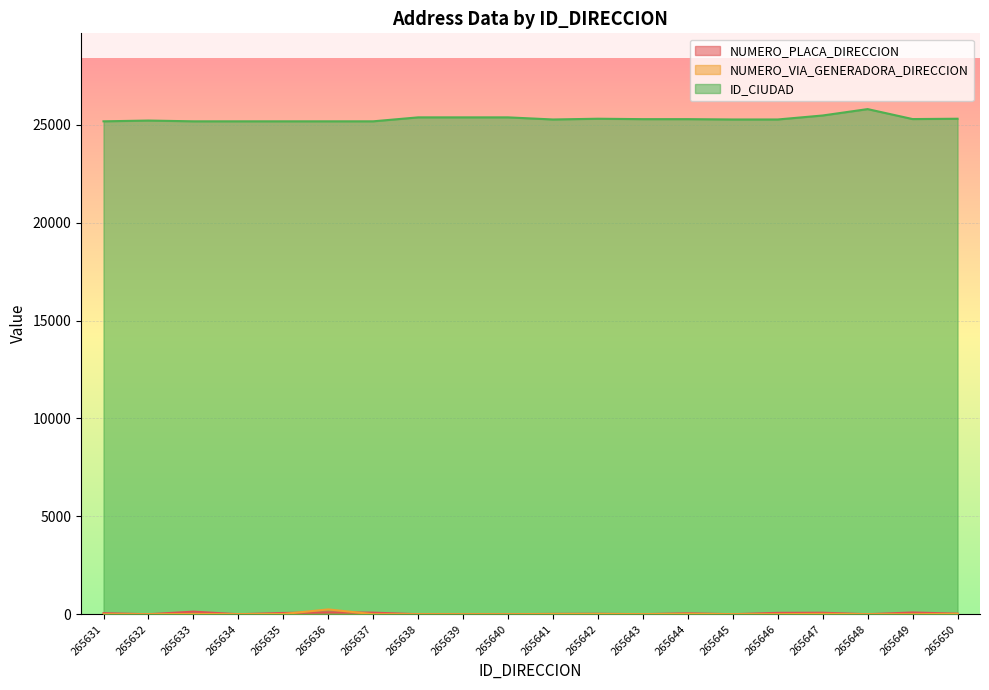

At which category does the chart reach its peak across all series?

265648